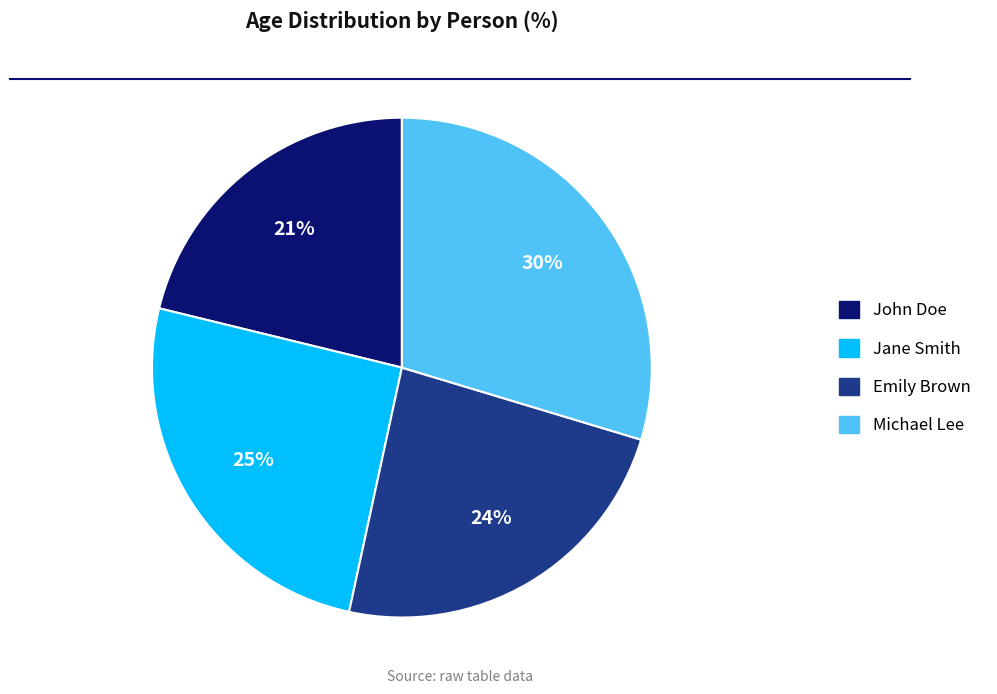

What is the ratio of the value at Michael Lee to the value at John Doe?

1.4